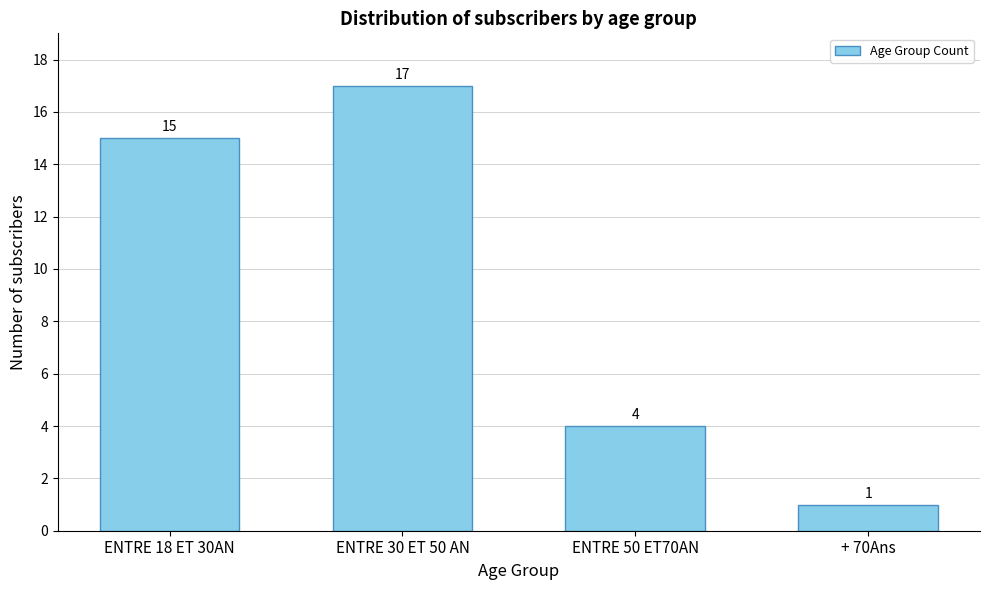

Reading right to left, list all the values displayed in this chart.

+ 70Ans=1	ENTRE 50 ET70AN=4	ENTRE 30 ET 50 AN=17	ENTRE 18 ET 30AN=15